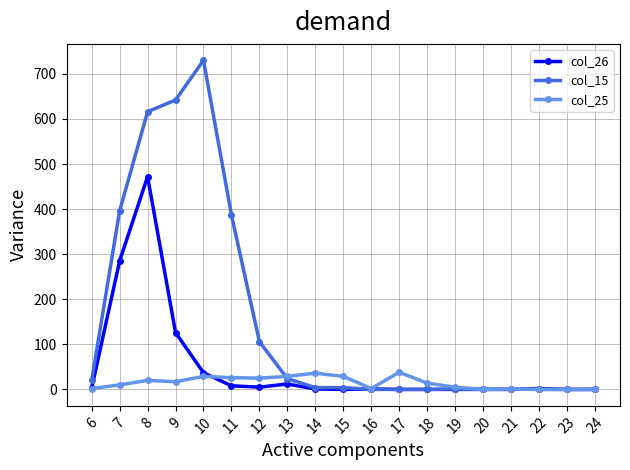

List the series in order of their peak value, lowest first.

col_25, col_26, col_15